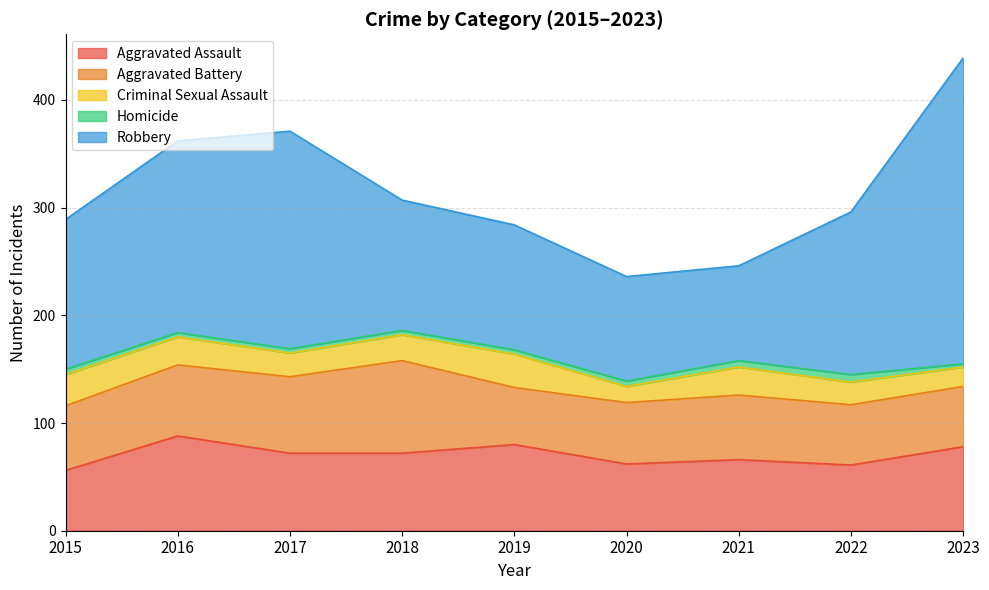

True or false: Aggravated Battery has a value of 53 at 2019.

True